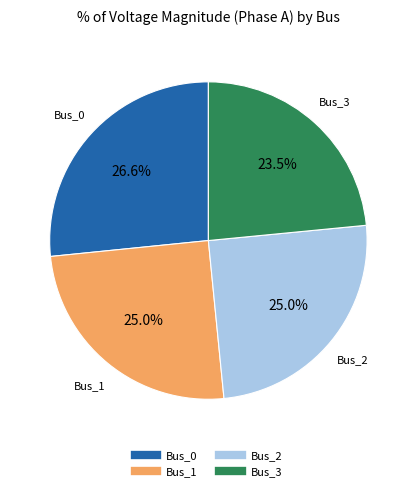

Is it true that Bus_2 is 25% of the pie?

True